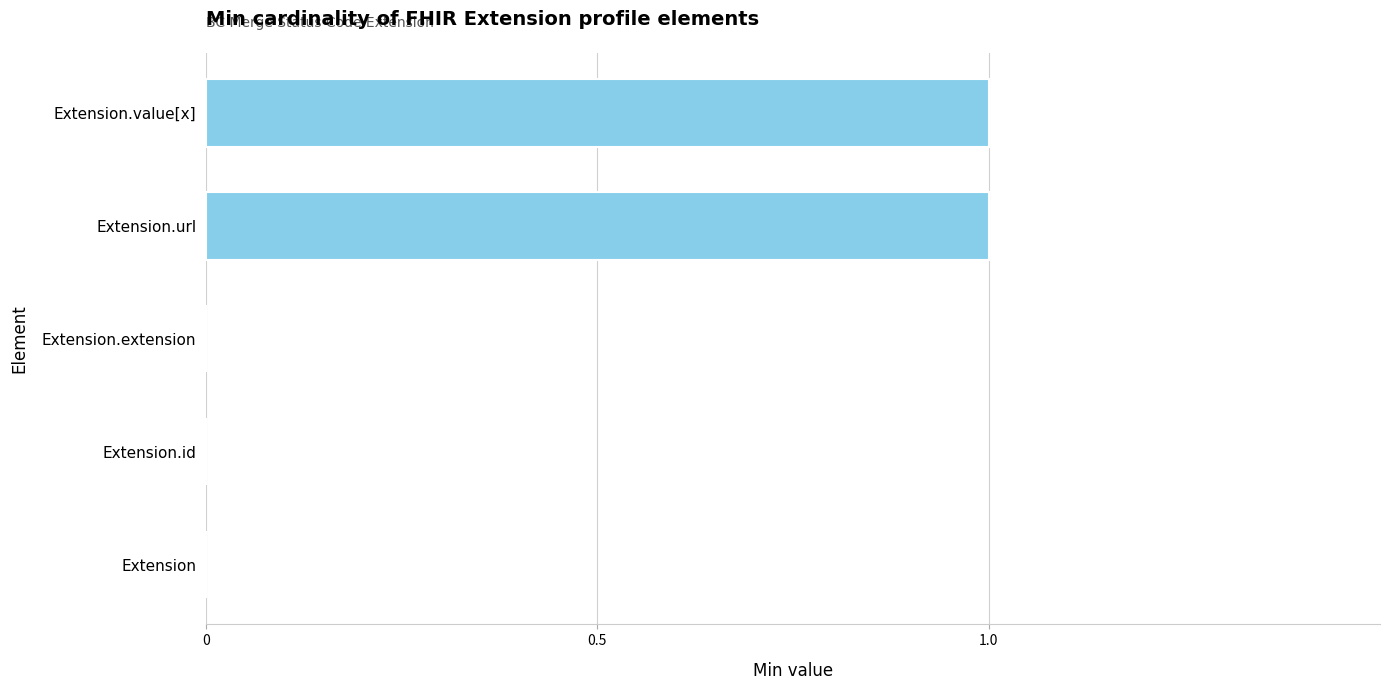

The value at Extension.extension is -1. True or false?

False